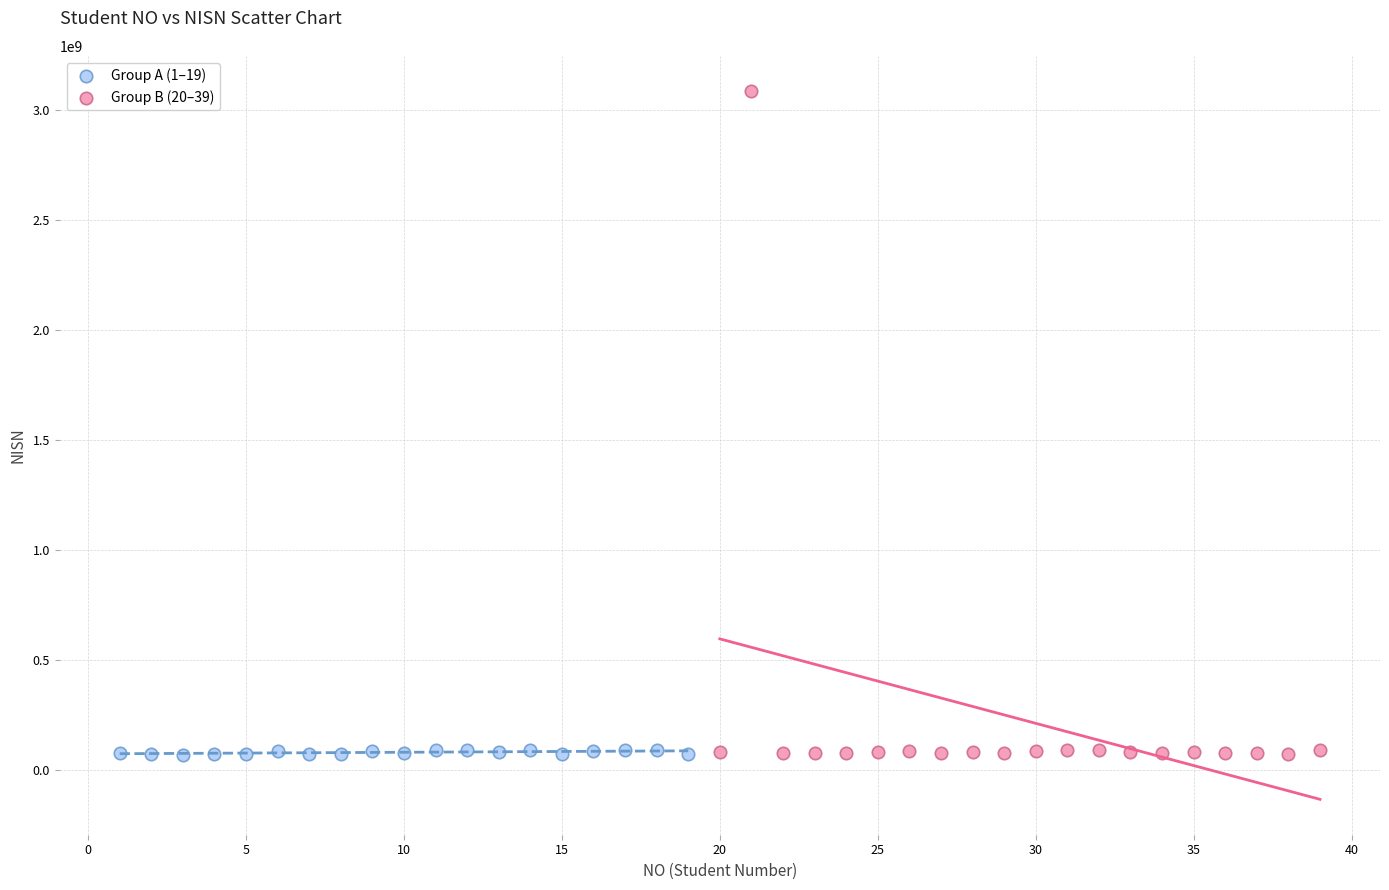

Which series reaches the maximum Y coordinate?

Group B (20–39)